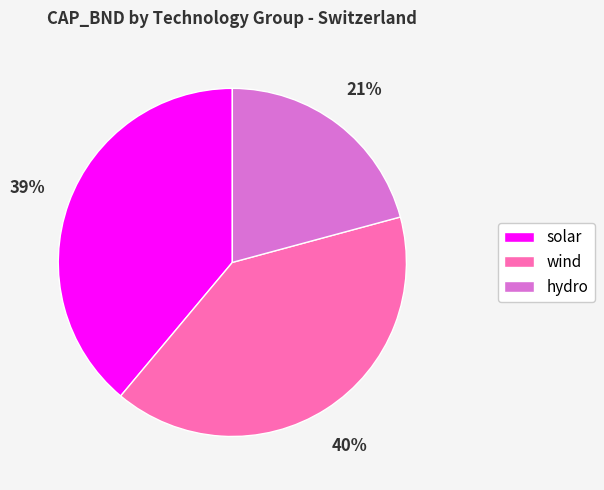

Is there any slice that represents more than half of the pie?

No